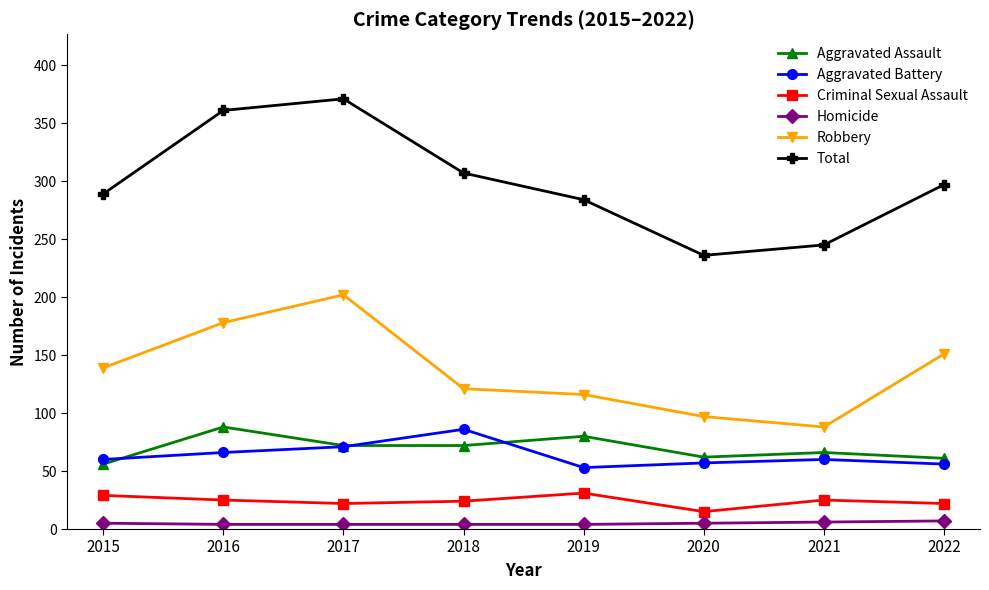

What are all the series names shown in the legend?

Aggravated Assault, Aggravated Battery, Criminal Sexual Assault, Homicide, Robbery, Total